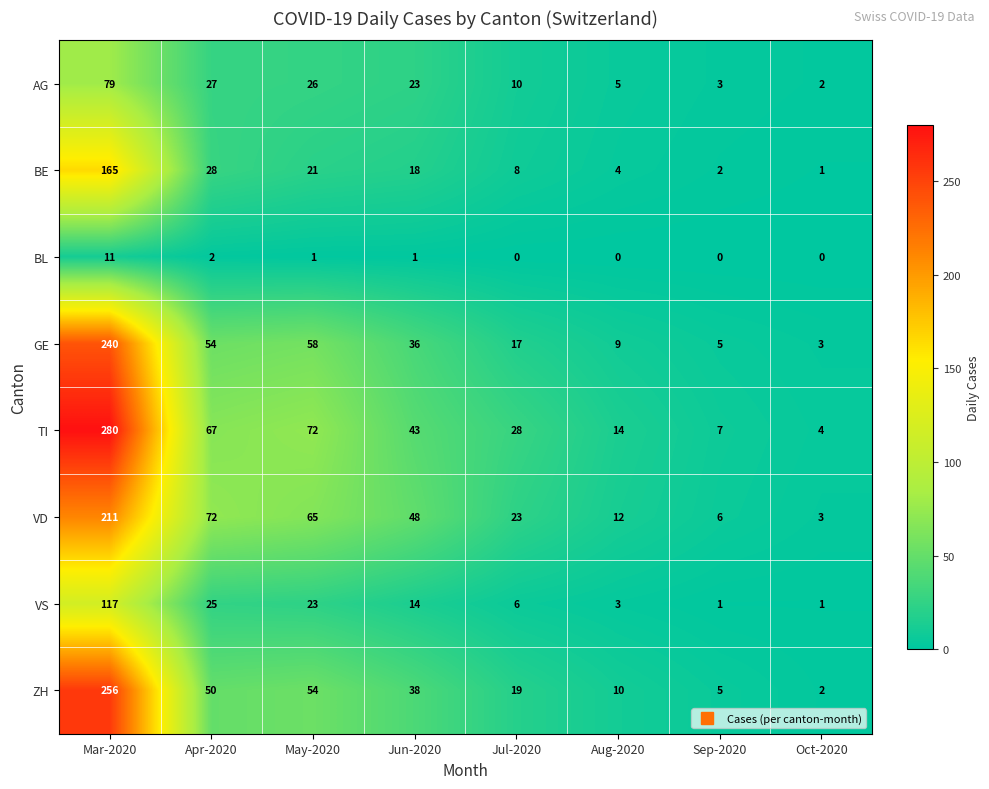

Is it true that GE equals 9 at Aug-2020?

True